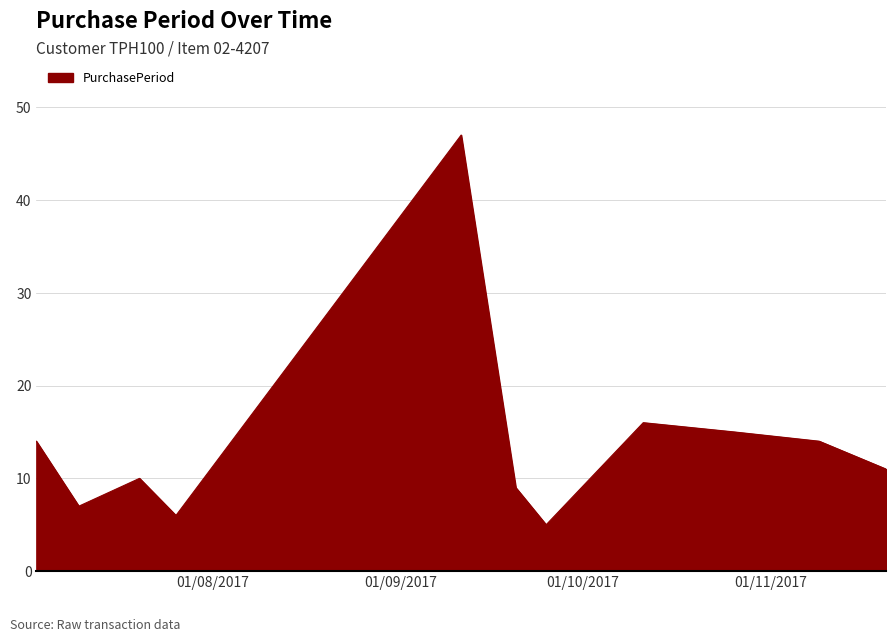

What is the difference between the maximum and minimum values?

42